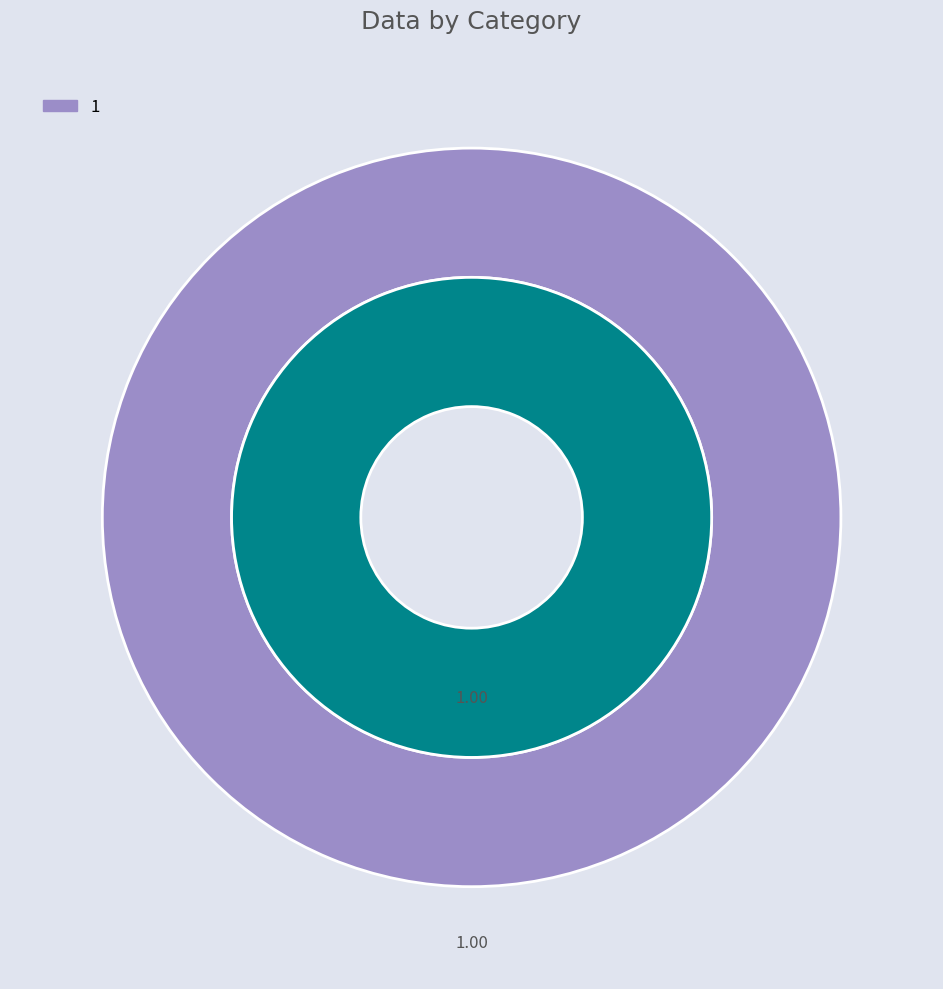

To the nearest percent, what percentage of the pie is 1?

100%